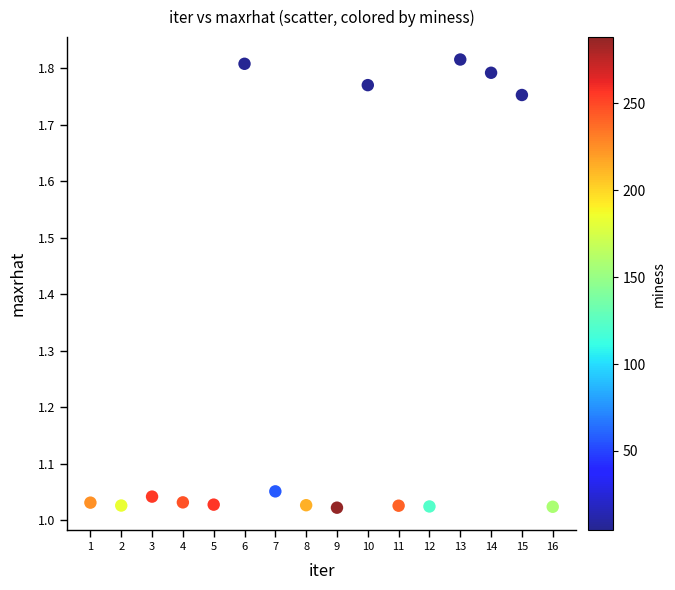

What is the range of X values (max minus min)?

15.0